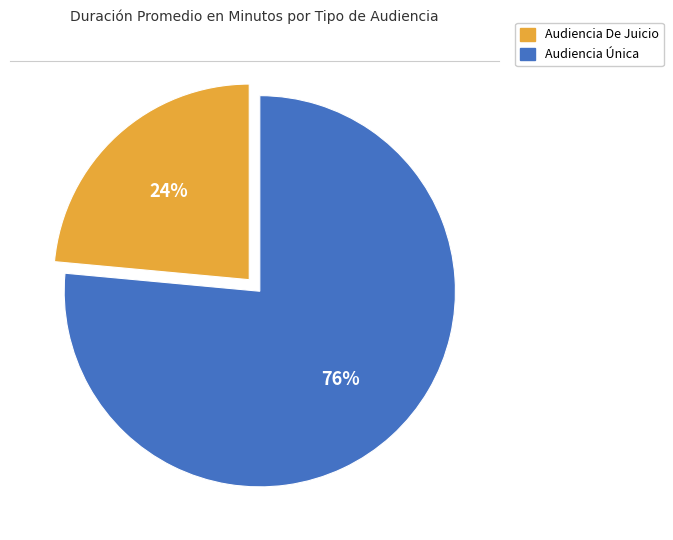

To the nearest percent, what portion does Audiencia De Juicio represent?

24%